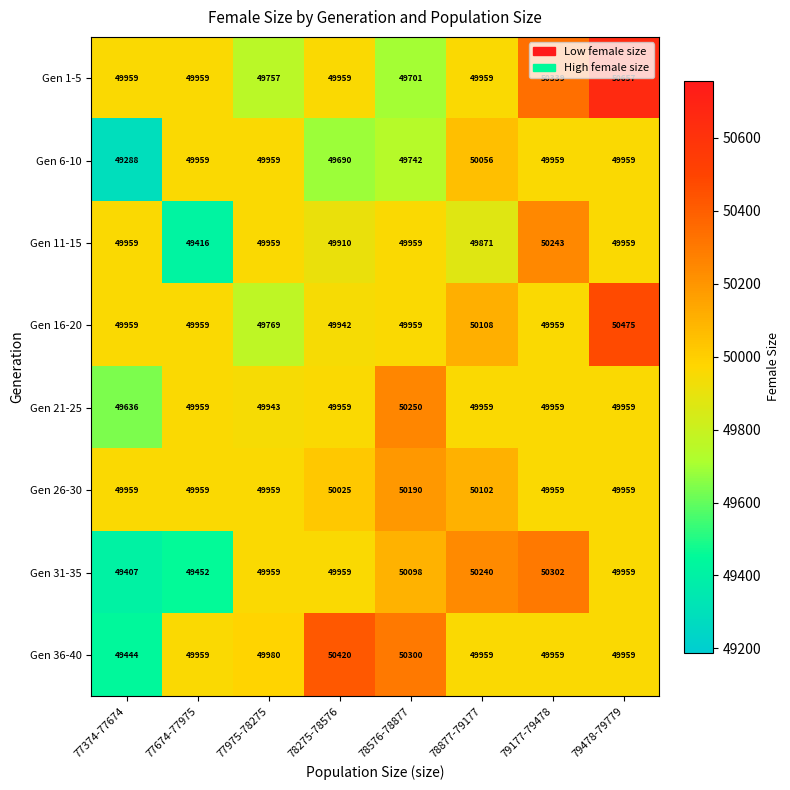

At which label is Gen 6-10 closest to 49672?

78275-78576